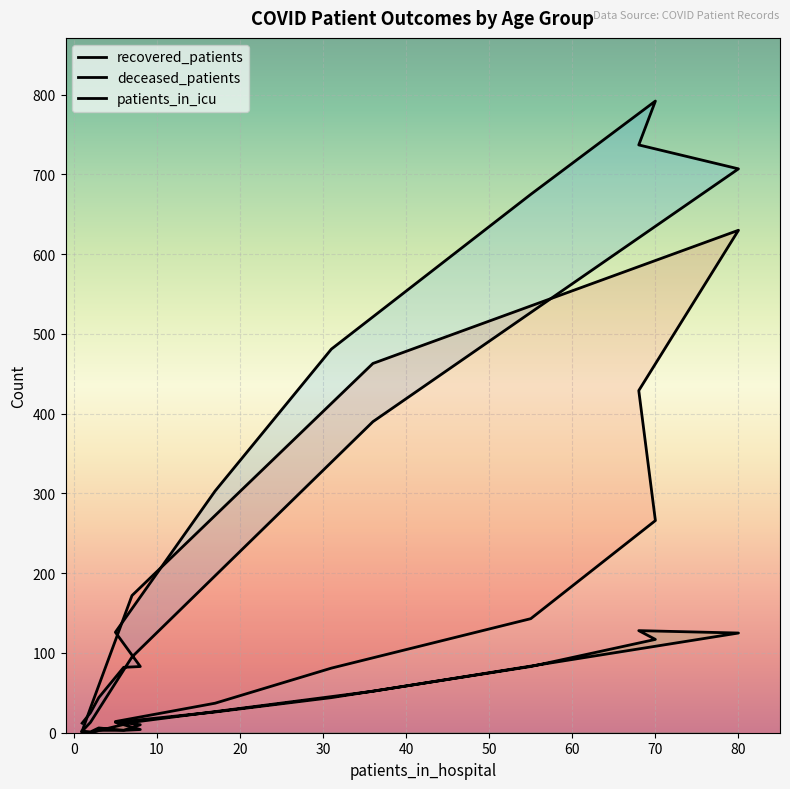

Which series has the largest range (max minus min)?

recovered_patients